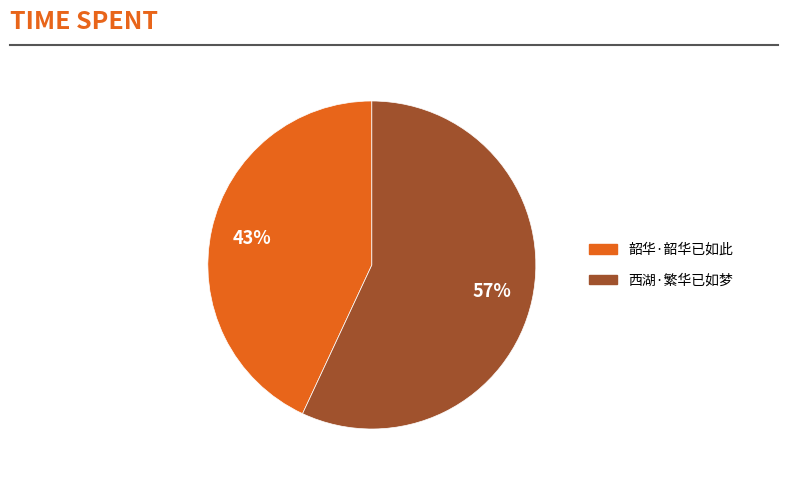

Which has a higher value, 韶华·韶华已如此 or 西湖·繁华已如梦?

西湖·繁华已如梦